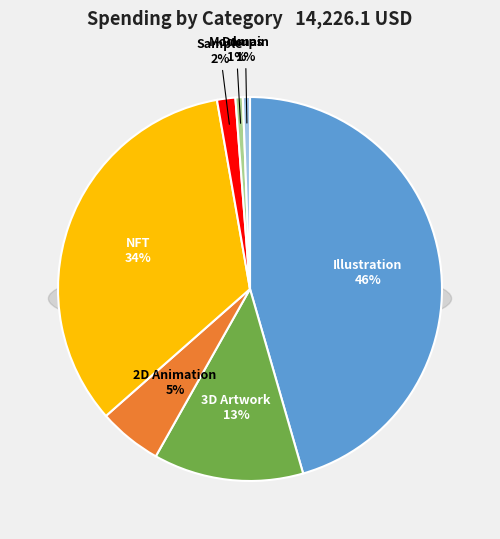

Combined, do Mockups and Domain account for over 50%?

No